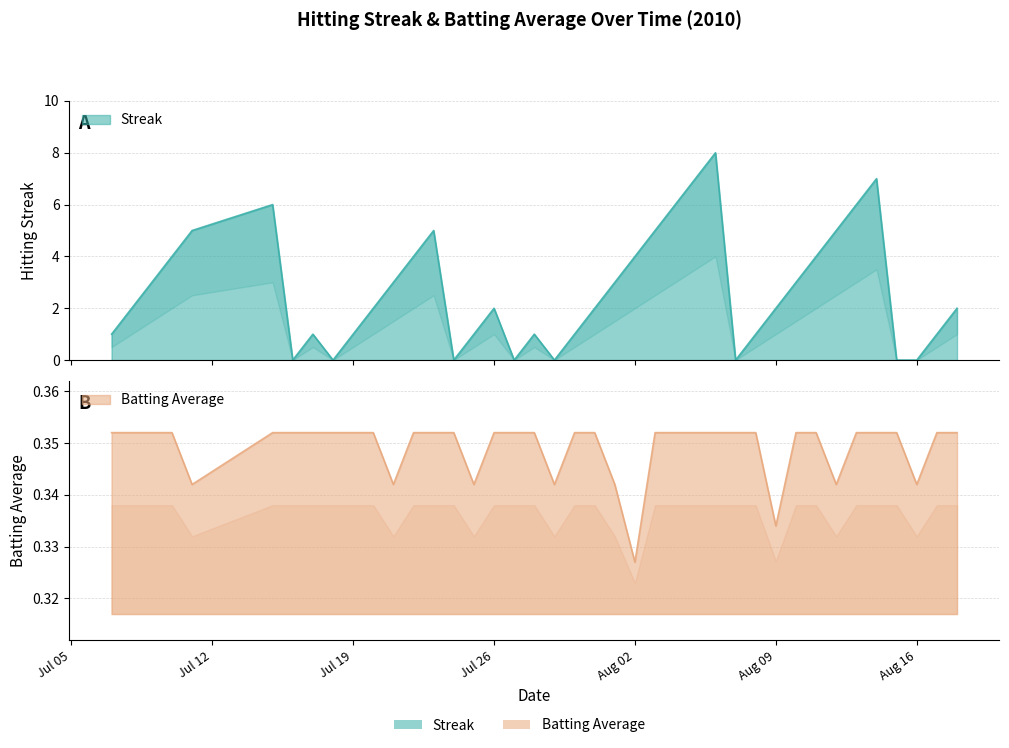

Is the value of Batting Average1 at 2010-07-07 greater than the value of Streak at 2010-07-24?

Yes